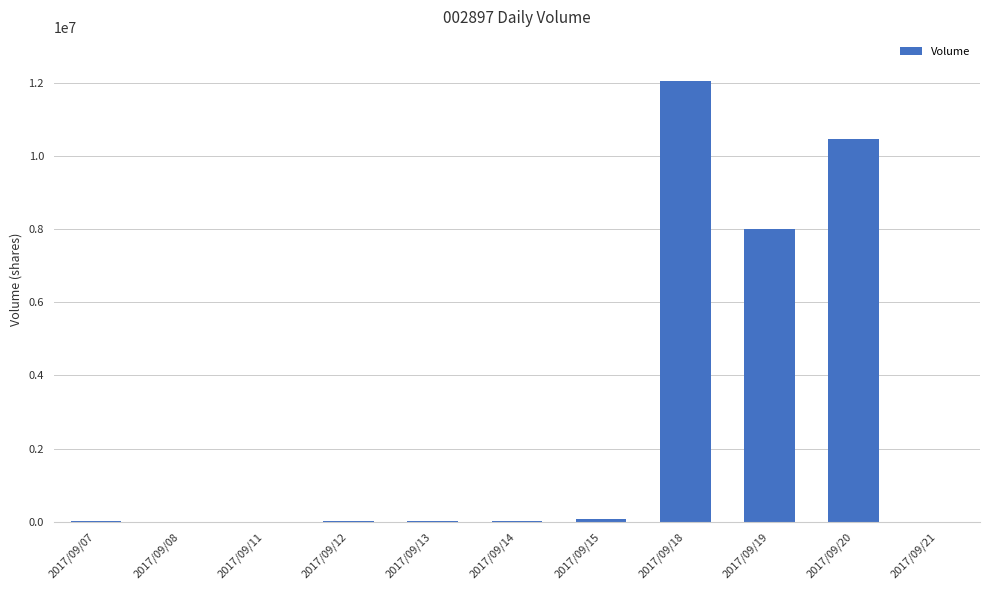

Count the number of data series in this chart.

1